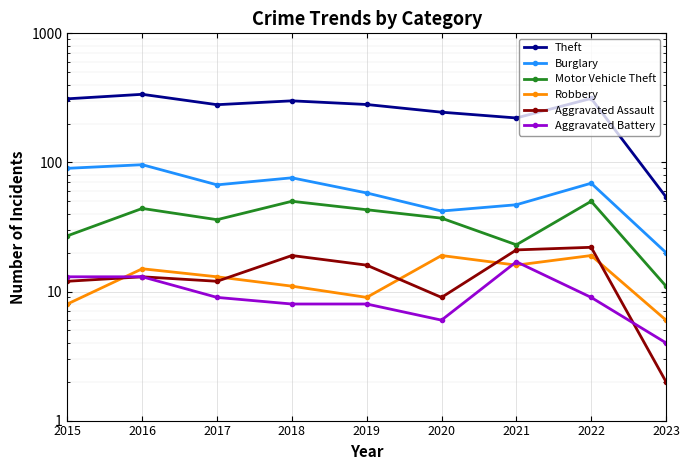

How many interior local valleys does the Burglary series have?

2